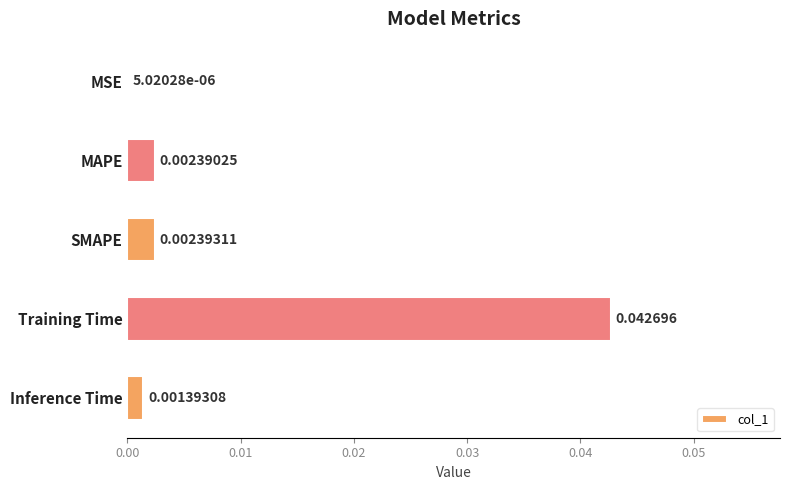

Which has a higher value, SMAPE or MAPE?

SMAPE